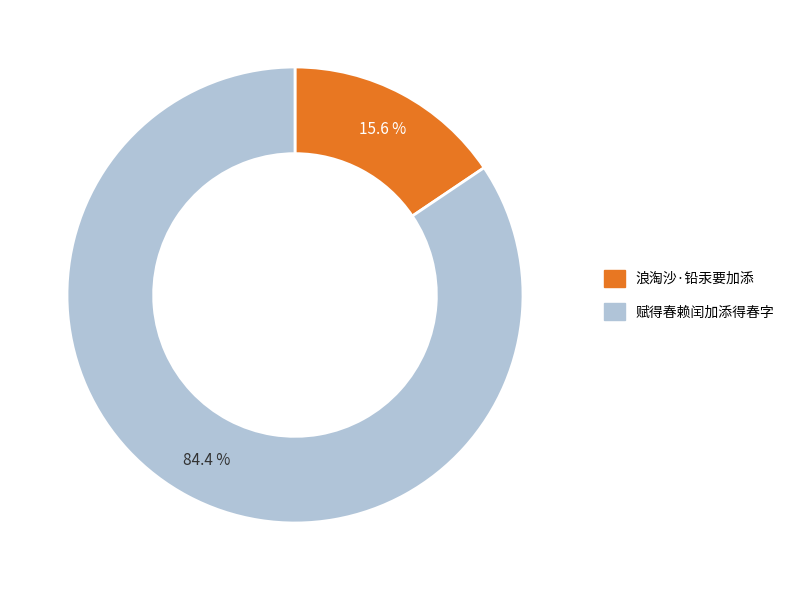

Which slice is the largest?

赋得春赖闰加添得春字